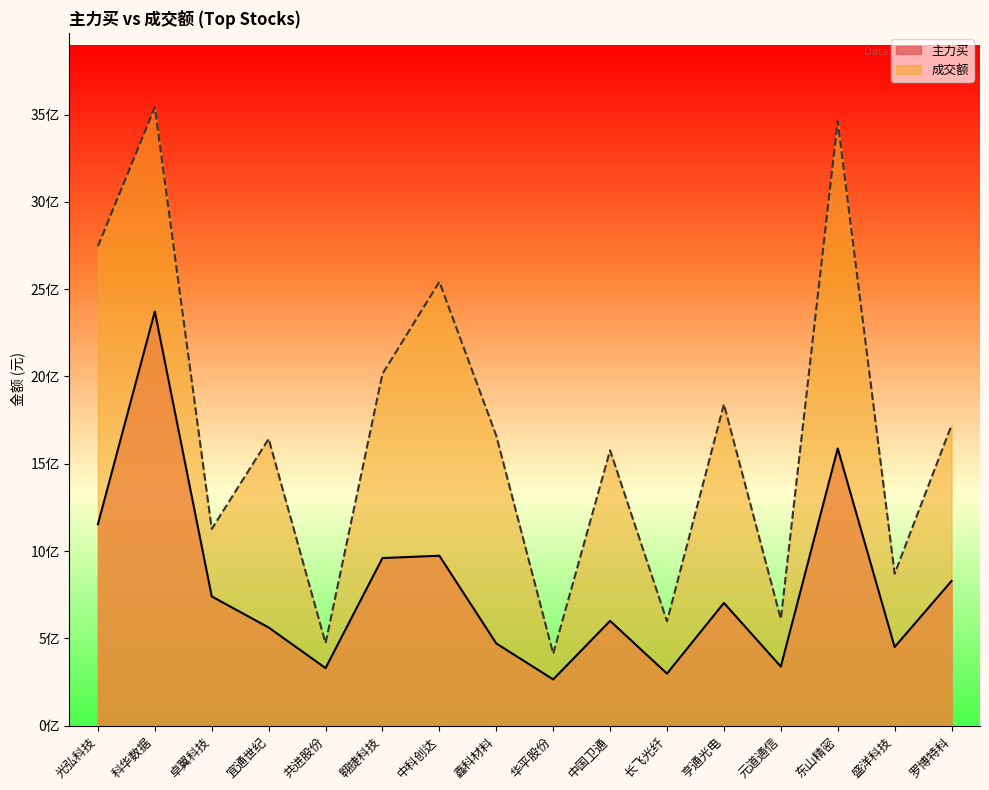

List the labels in order of 主力买 value, smallest first.

华平股份, 长飞光纤, 共进股份, 元道通信, 盛洋科技, 鑫科材料, 宜通世纪, 中国卫通, 亨通光电, 卓翼科技, 罗博特科, 翱捷科技, 中科创达, 光弘科技, 东山精密, 科华数据